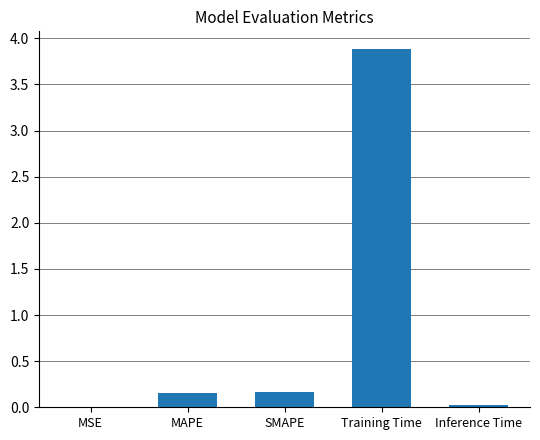

What is the greatest value displayed?

3.9